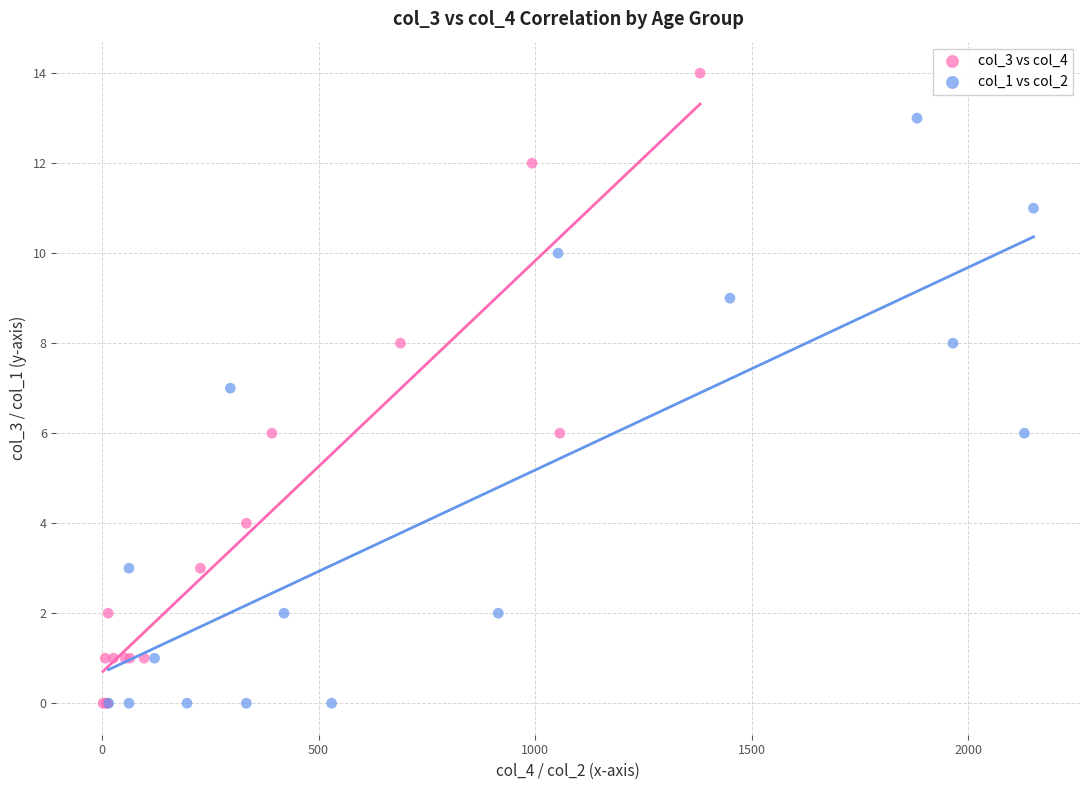

What are all the series names shown in the legend?

col_3 vs col_4, col_1 vs col_2